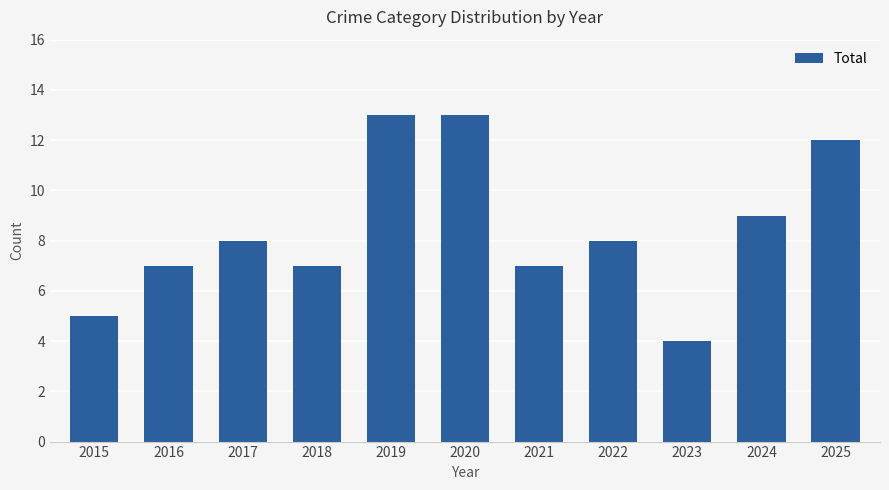

How many series are shown in this chart?

1